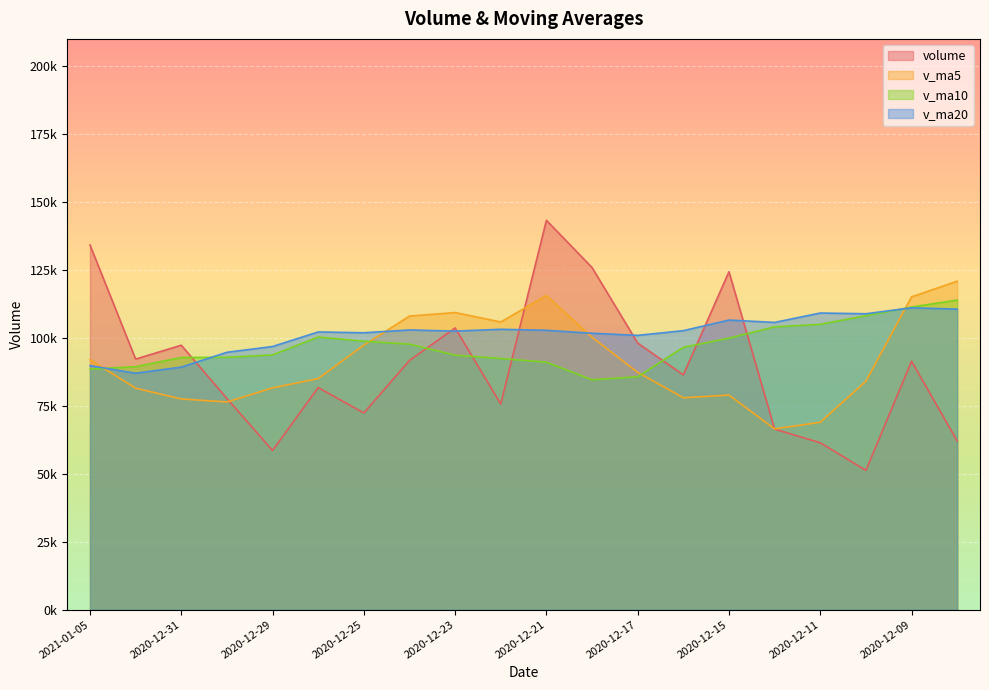

The value of volume at 2020-12-28 is 134176.6. True or false?

False